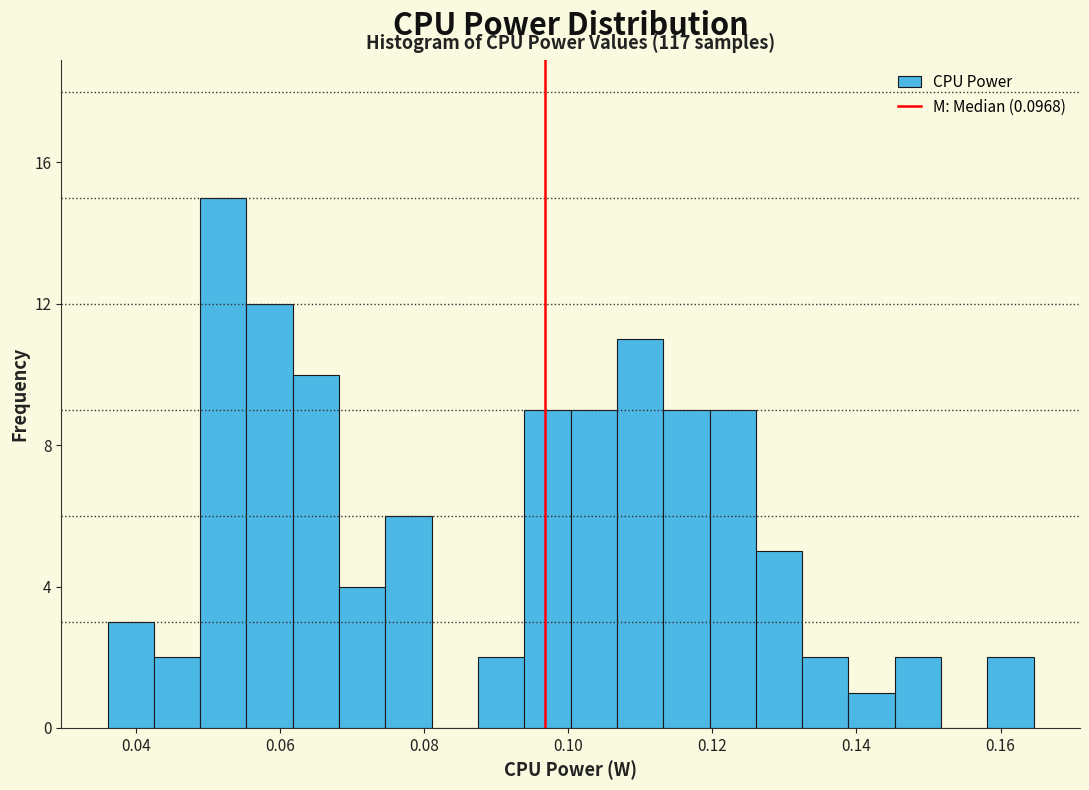

Around what value on the x-axis is the tallest bar? Give the approximate position of its centre, as read against the axis.

0.052